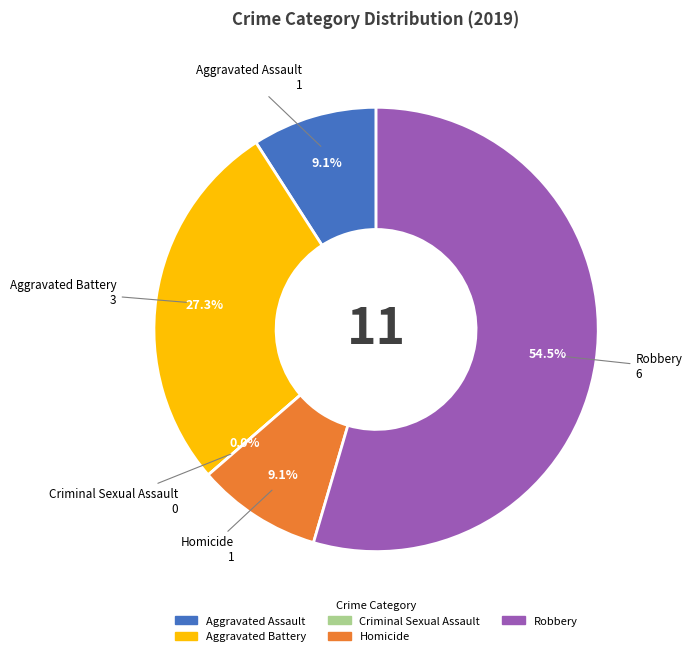

To the nearest percent, what percentage of the pie is Homicide?

9%